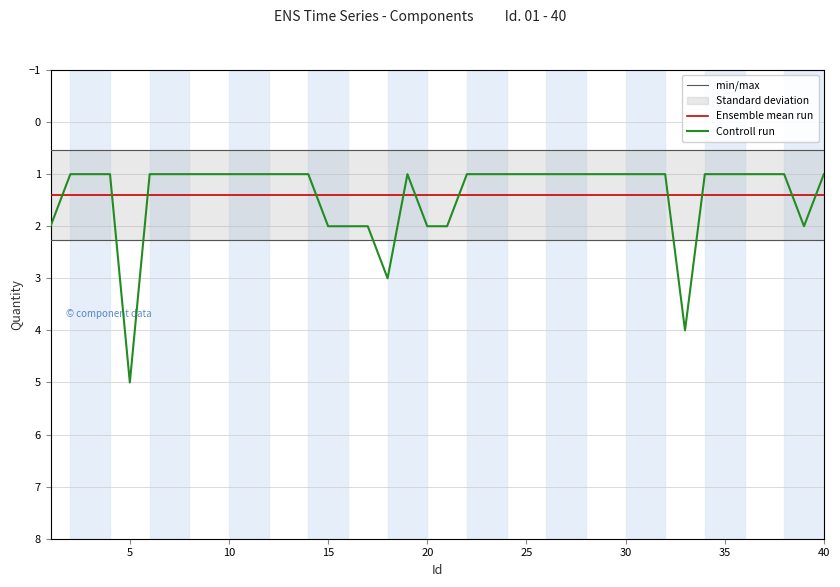

True or false: Ensemble mean run and min/max cross at least once.

False